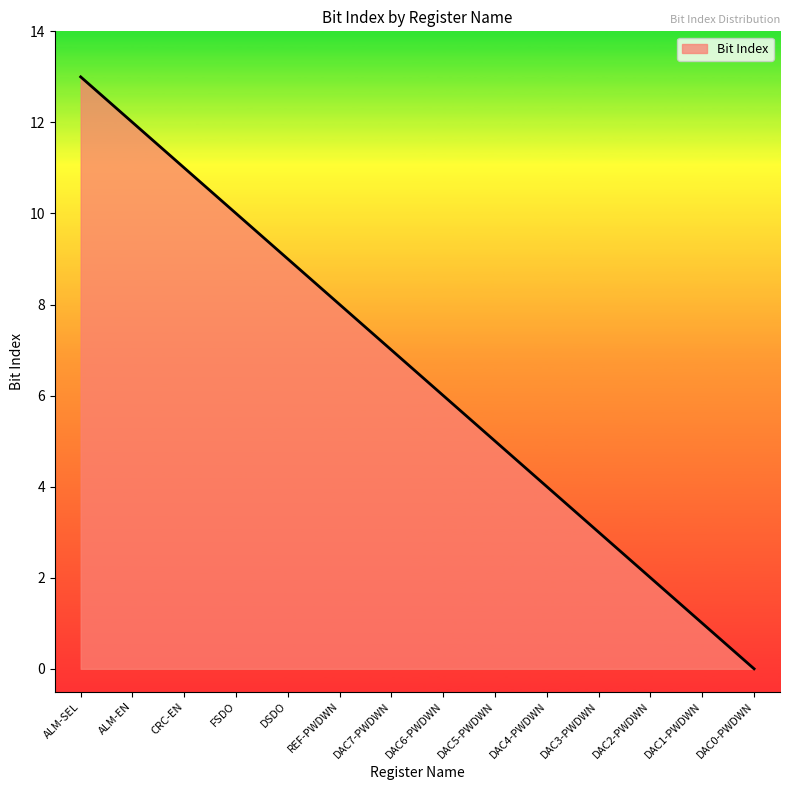

Where is the data nearest to the value 6?

DAC6-PWDWN